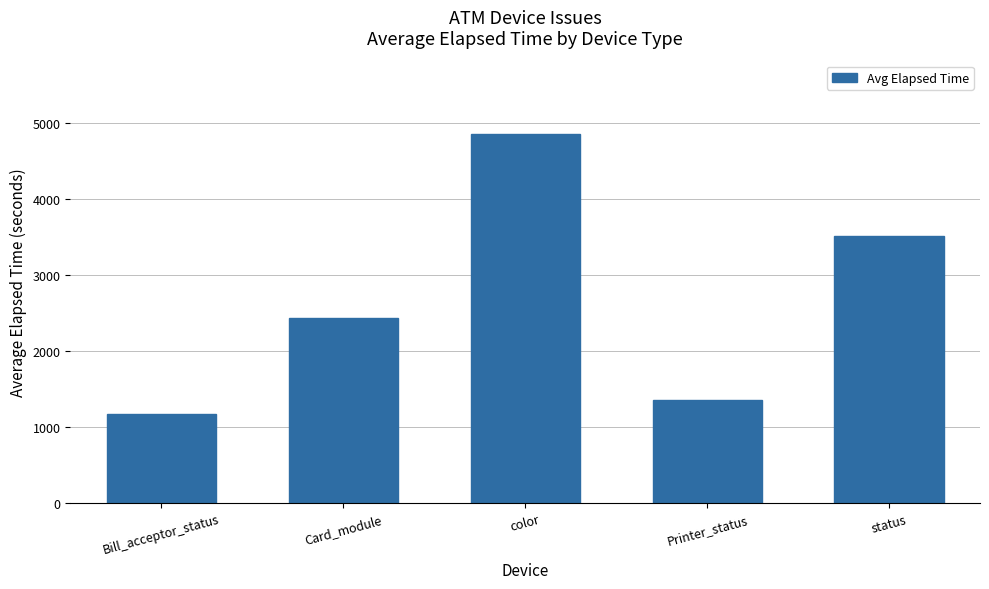

What is the maximum value shown in the chart?

4848